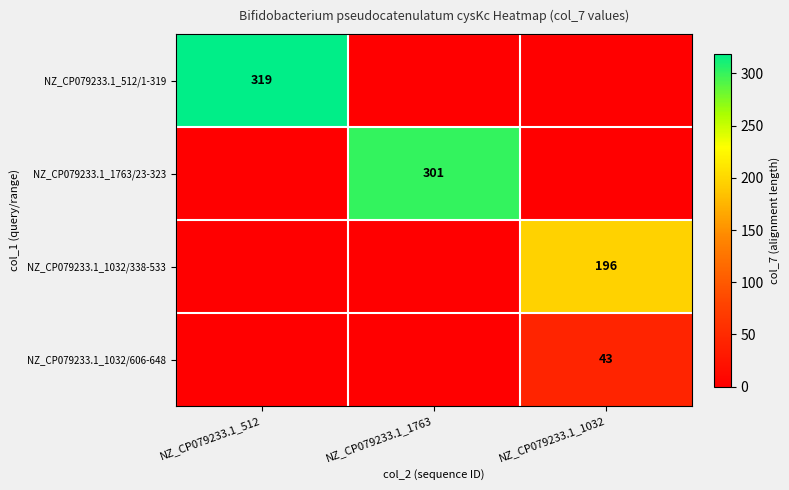

The value of NZ_CP079233.1_1032/338-533 at NZ_CP079233.1_1032 is 196. True or false?

True